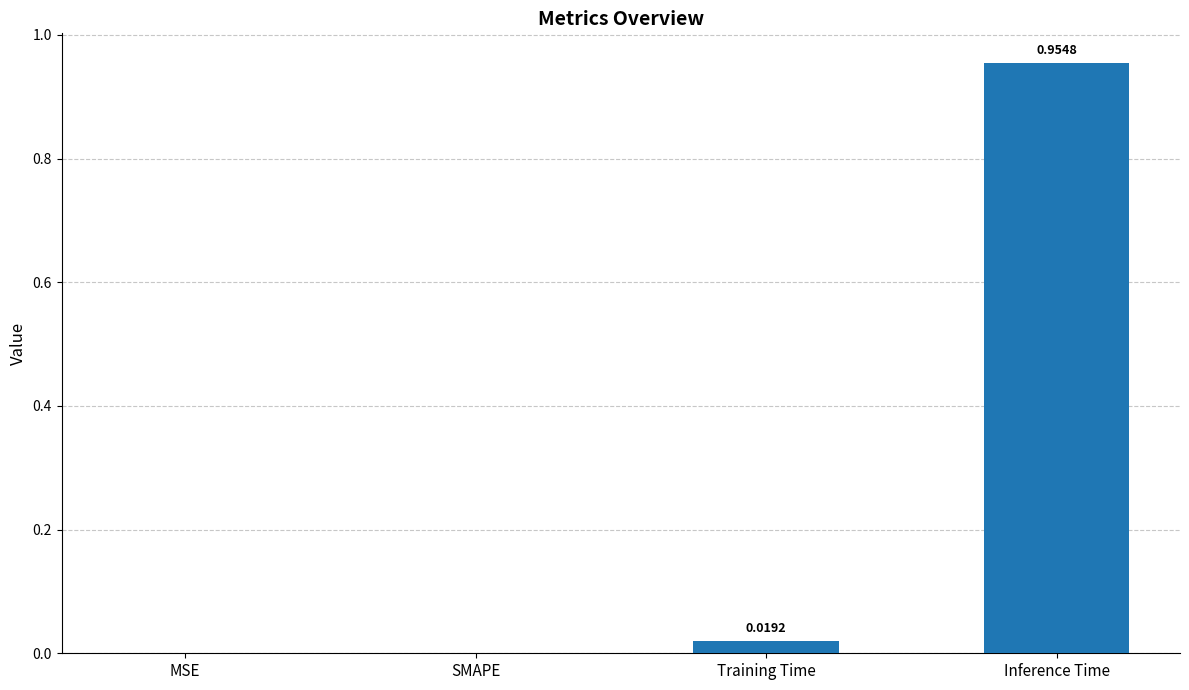

Which category has the highest value across all series?

Inference Time